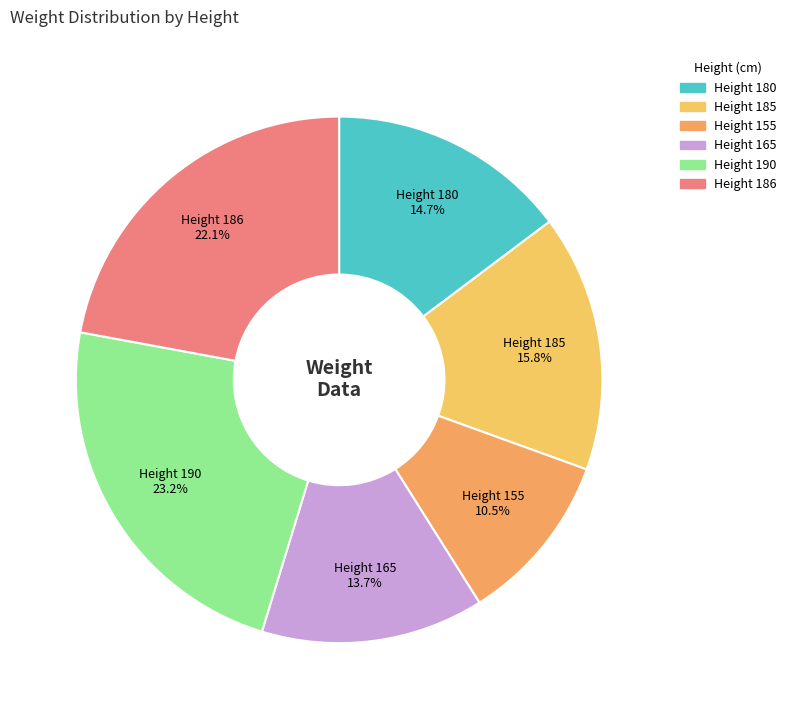

Count the number of slices in the pie.

6